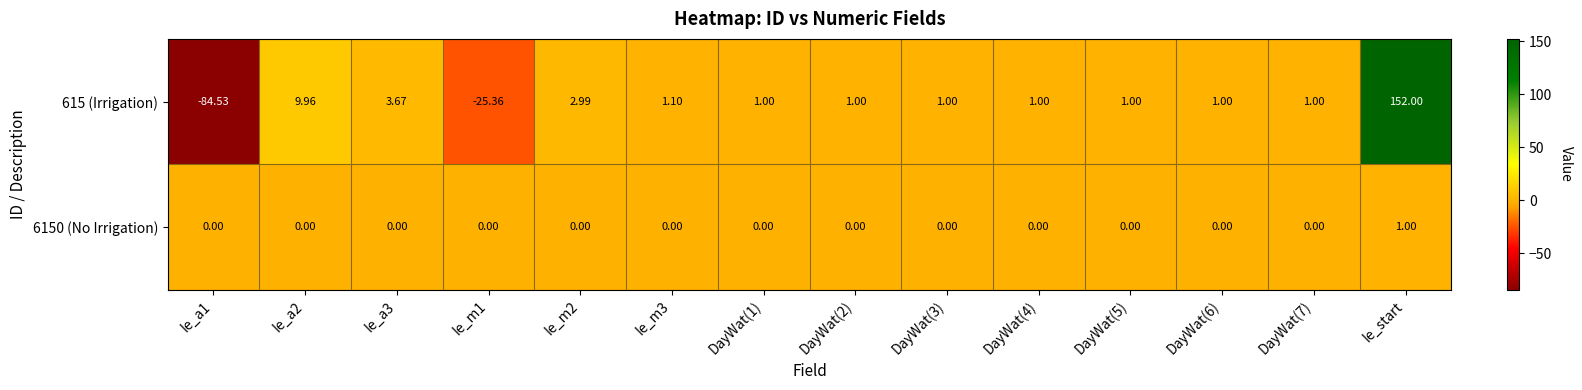

Which category has the highest value in the 615 (Irrigation) series?

Ie_start